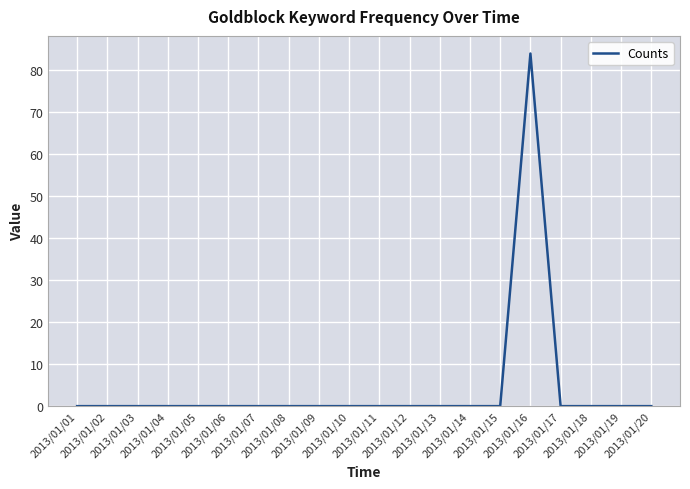

What is the maximum value shown in the chart?

84